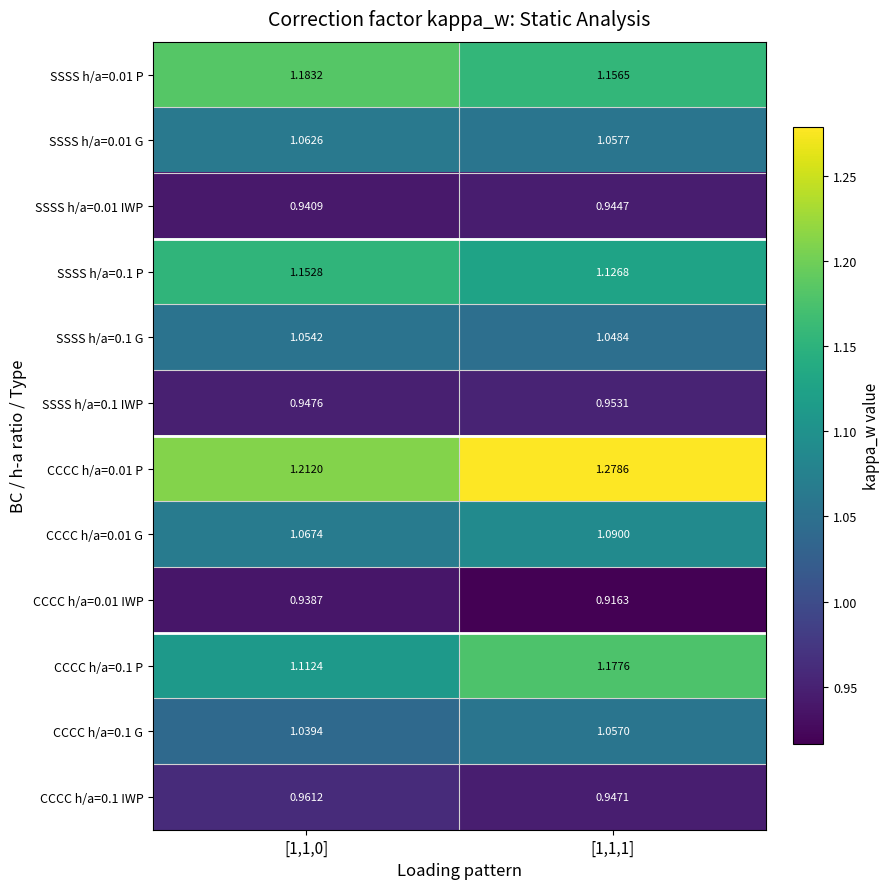

Which series has the largest range (max minus min)?

CCCC h/a=0.01 P